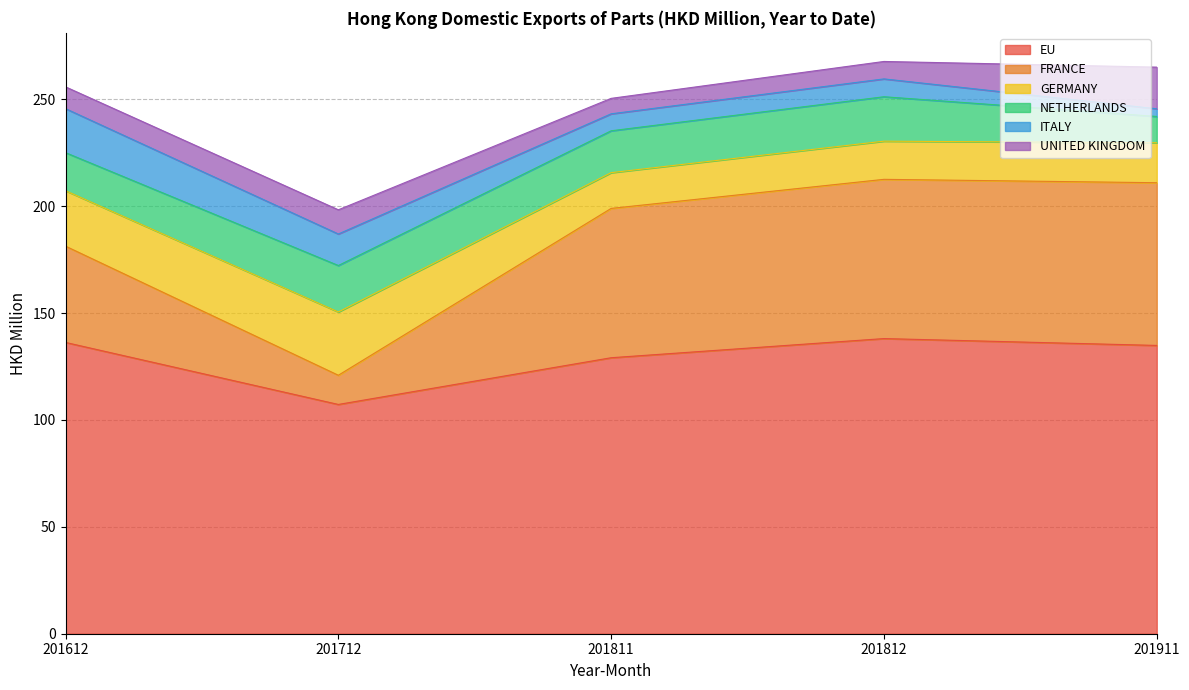

What is the value of the GERMANY point at the 3rd from the left?

16.7